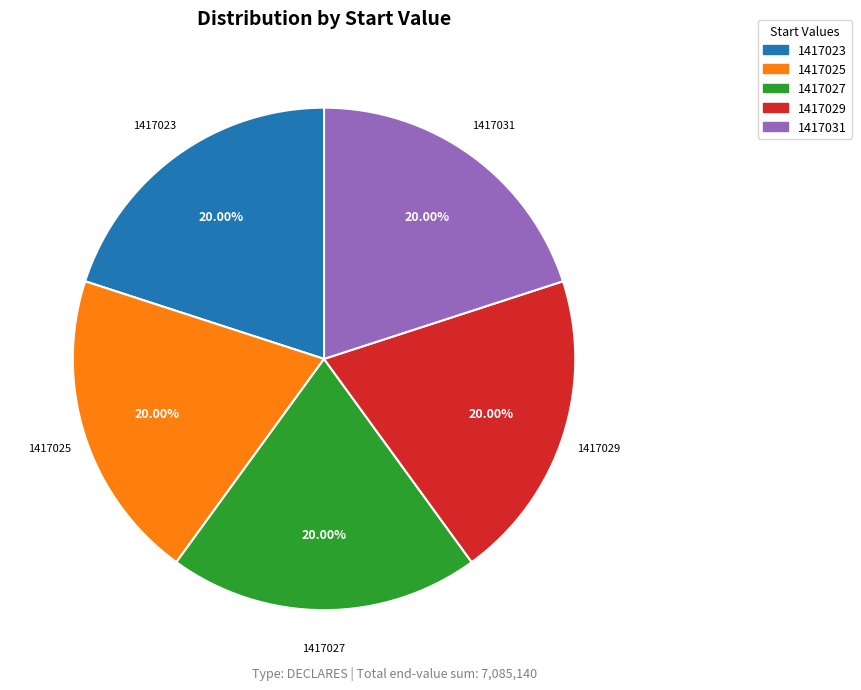

Do 1417025 and 1417031 together represent more than half of the pie?

No